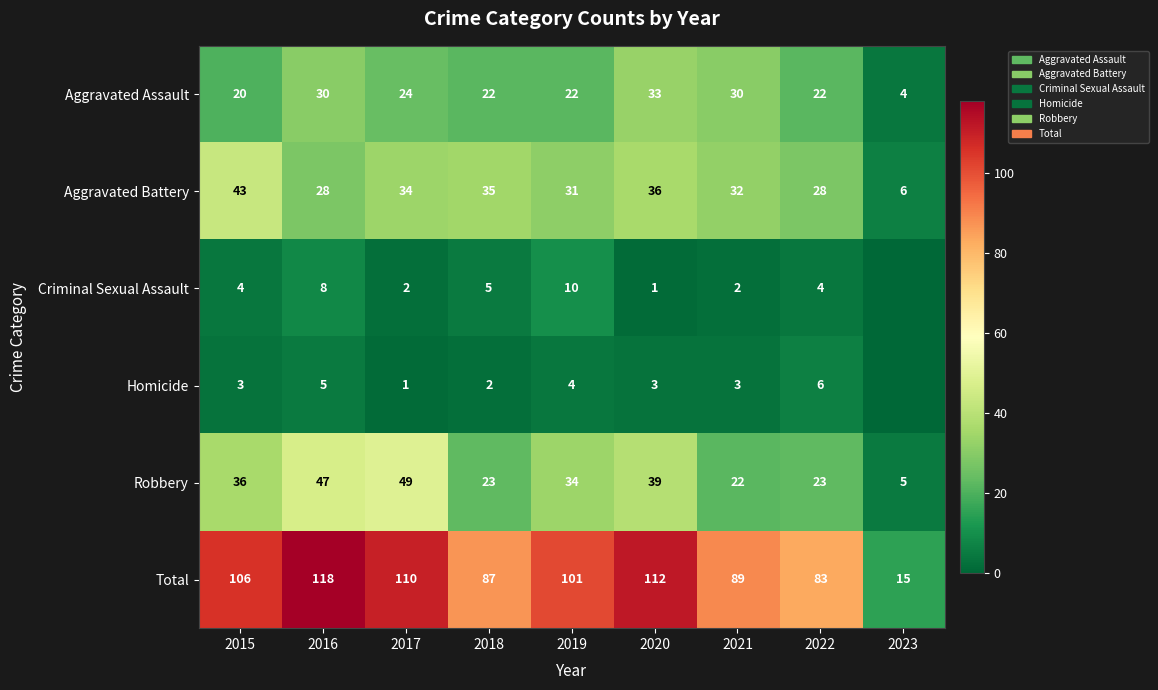

At which label does Total first exceed 101?

2015